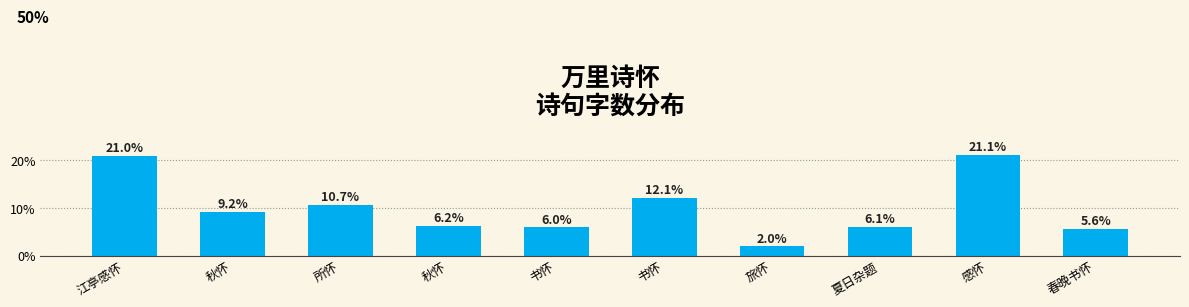

How many bars are there in total?

10